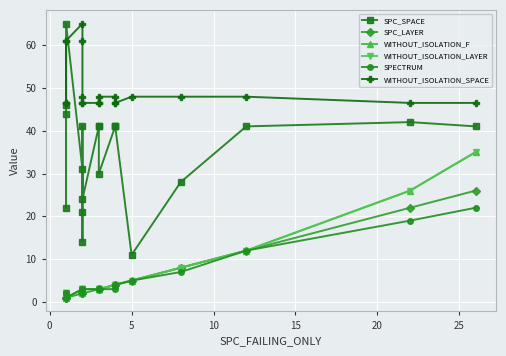

Reading left to right, list all the values displayed in this chart.

SPC_SPACE: 44.0	22.0	46.0	65.0	31.0	21.0	14.0	41.0	24.0	41.0	41.0	30.0	41.0	41.0	41.0	11.0	28.0	41.0	42.0	41.0
SPC_LAYER: 1.0	1.0	1.0	1.0	2.0	2.0	2.0	2.0	2.0	3.0	3.0	3.0	4.0	4.0	4.0	5.0	8.0	12.0	22.0	26.0
WITHOUT_ISOLATION_F: 2.0	2.0	2.0	1.0	3.0	3.0	3.0	2.0	3.0	3.0	3.0	3.0	4.0	4.0	4.0	5.0	8.0	12.0	26.0	35.0
WITHOUT_ISOLATION_LAYER: 2.0	2.0	2.0	1.0	3.0	3.0	3.0	2.0	3.0	3.0	3.0	3.0	4.0	4.0	4.0	5.0	8.0	12.0	26.0	35.0
SPECTRUM: 2.0	2.0	2.0	1.0	3.0	3.0	3.0	2.0	3.0	3.0	3.0	3.0	3.0	4.0	4.0	5.0	7.0	12.0	19.0	22.0
WITHOUT_ISOLATION_SPACE: 46.5	61.0	46.5	61.0	65.0	61.0	47.9	46.5	46.5	46.5	46.5	47.9	47.9	46.5	46.5	47.9	47.9	47.9	46.5	46.5